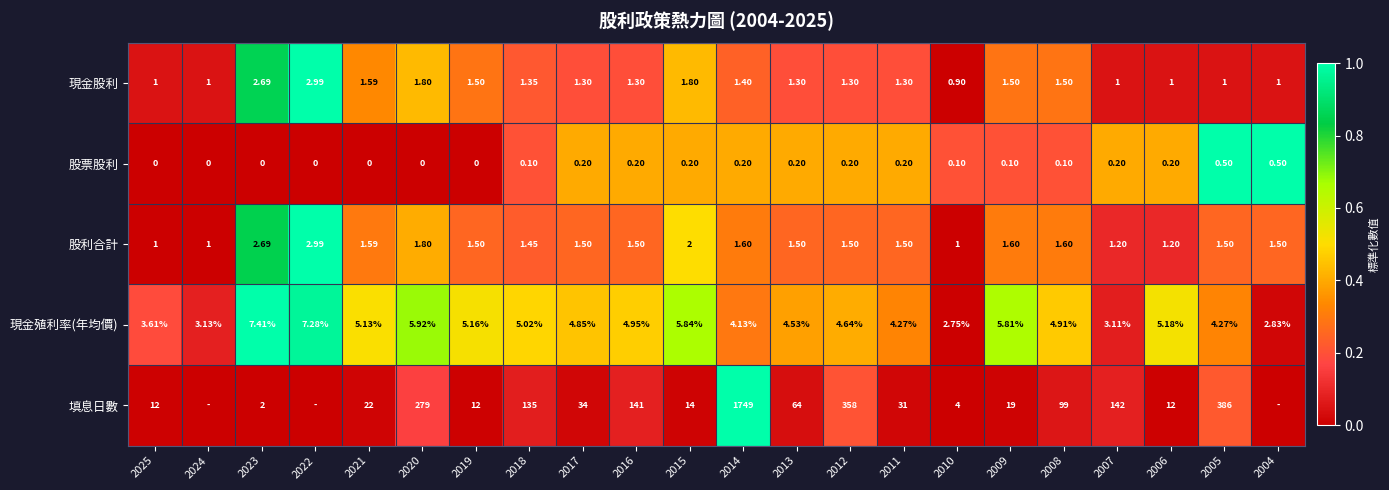

Is the value of 股票股利 at 2006 greater than the value of 股利合計 at 2016?

No